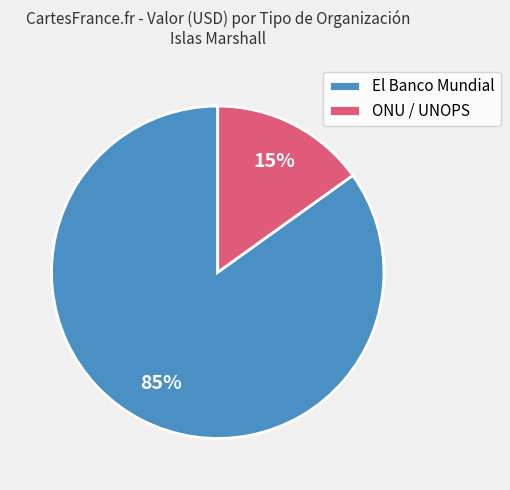

Rank the categories by value from lowest to highest.

ONU / UNOPS, El Banco Mundial